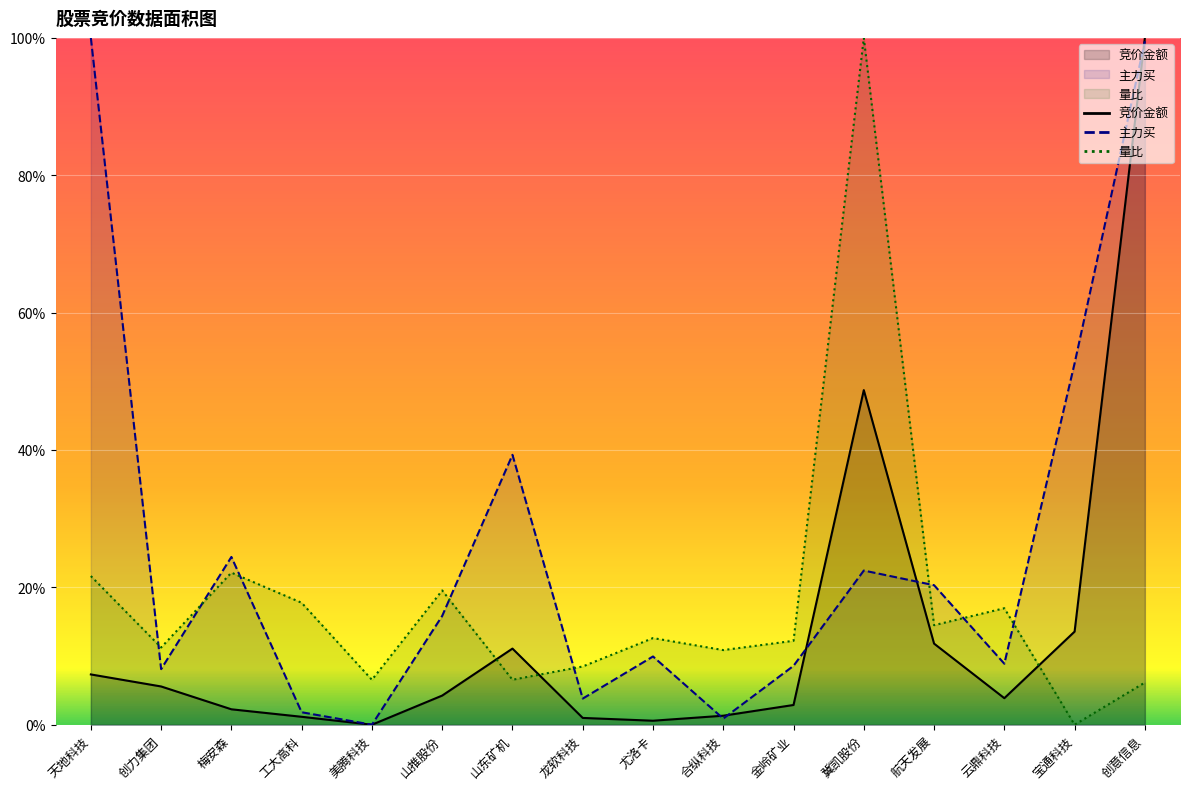

The value of 量比 at 山推股份 is 0.0. True or false?

False